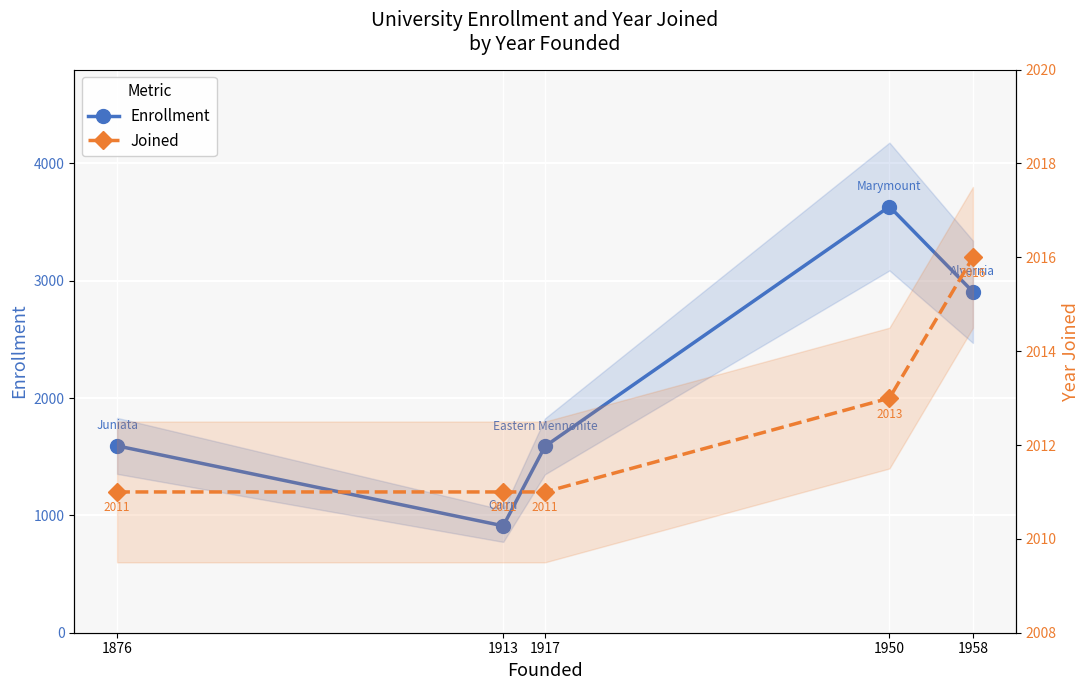

After their last crossing, which series has the higher values: Enrollment or Joined?

Enrollment